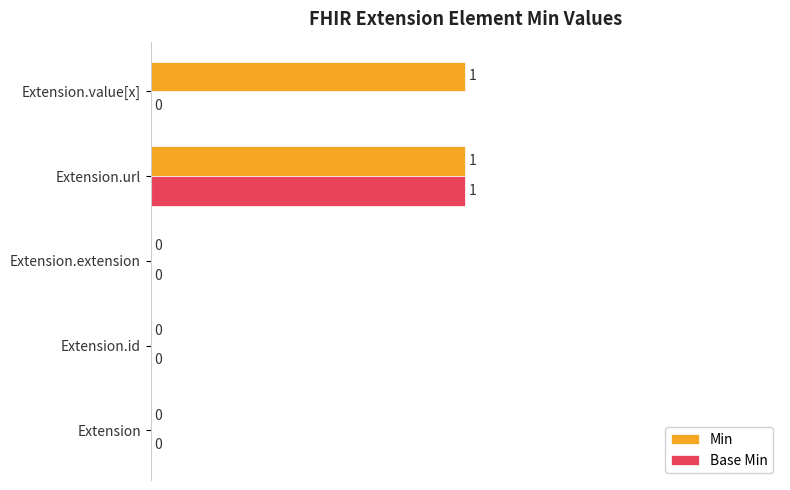

The value of Base Min at Extension.id is 0. True or false?

True